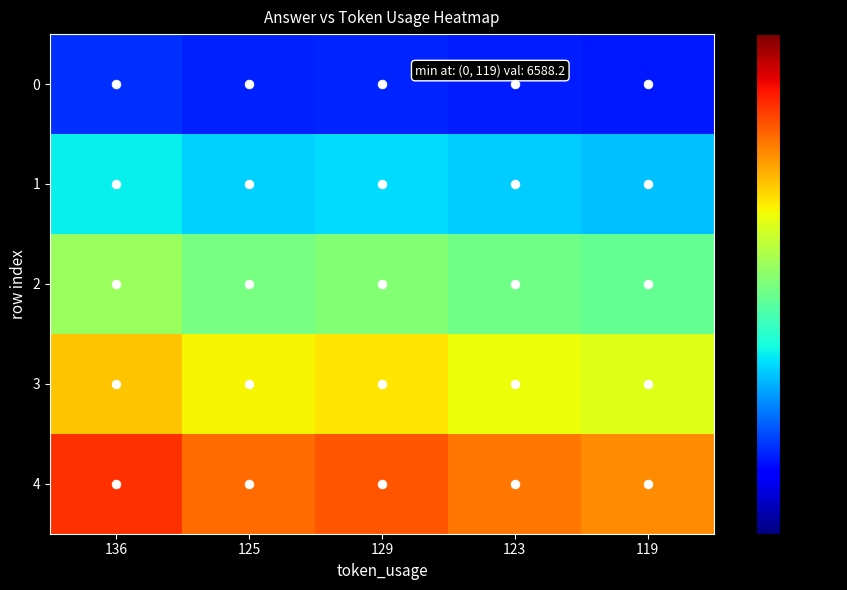

How many distinct data groups are displayed?

5